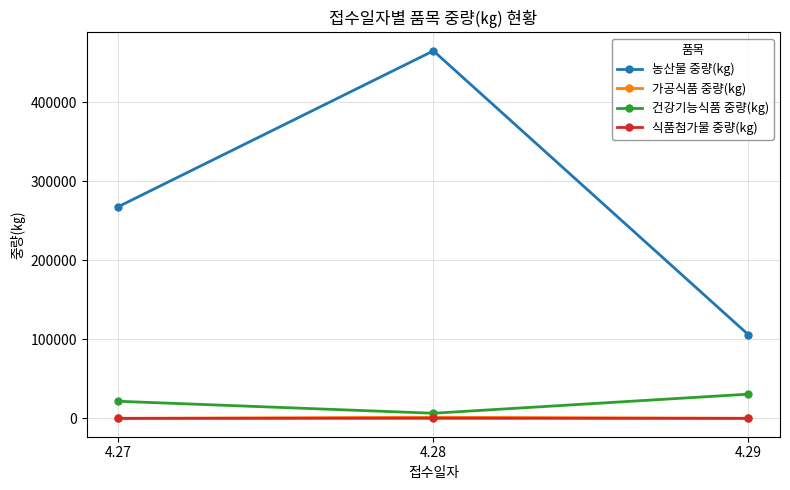

Which series has the largest total across all categories?

농산물 중량(kg)